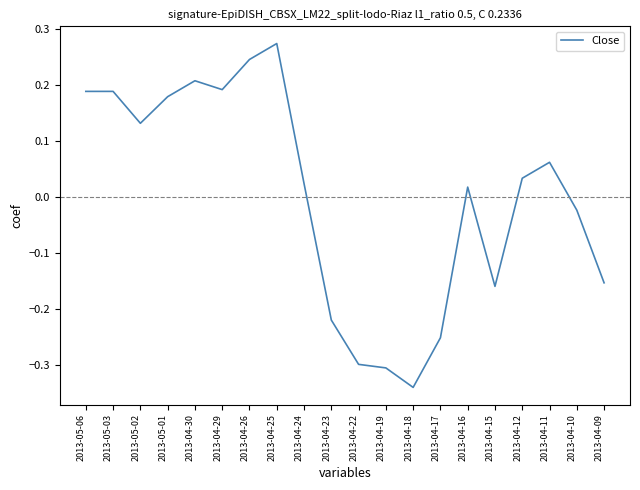

What is the difference between the values at 2013-04-26 and 2013-04-15?

0.4